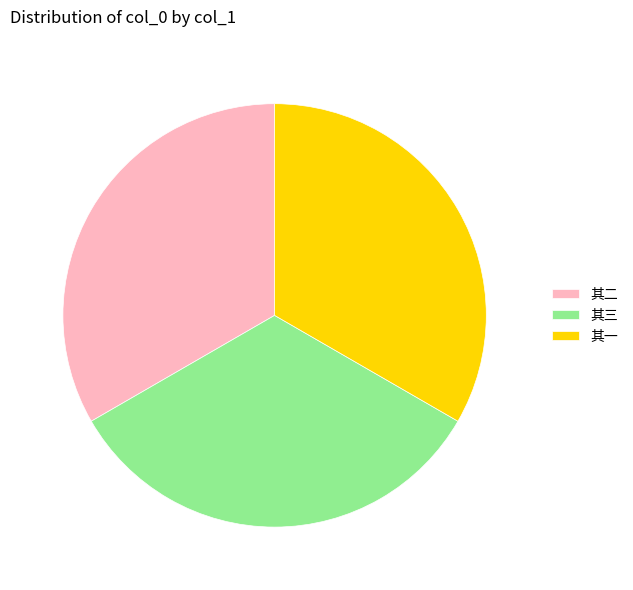

Do 其一 and 其三 together represent more than half of the pie?

Yes